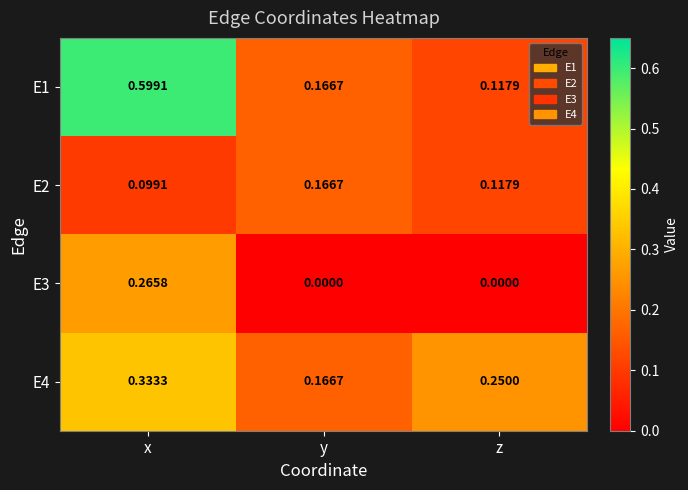

Which category has the lowest value in the E1 series?

z